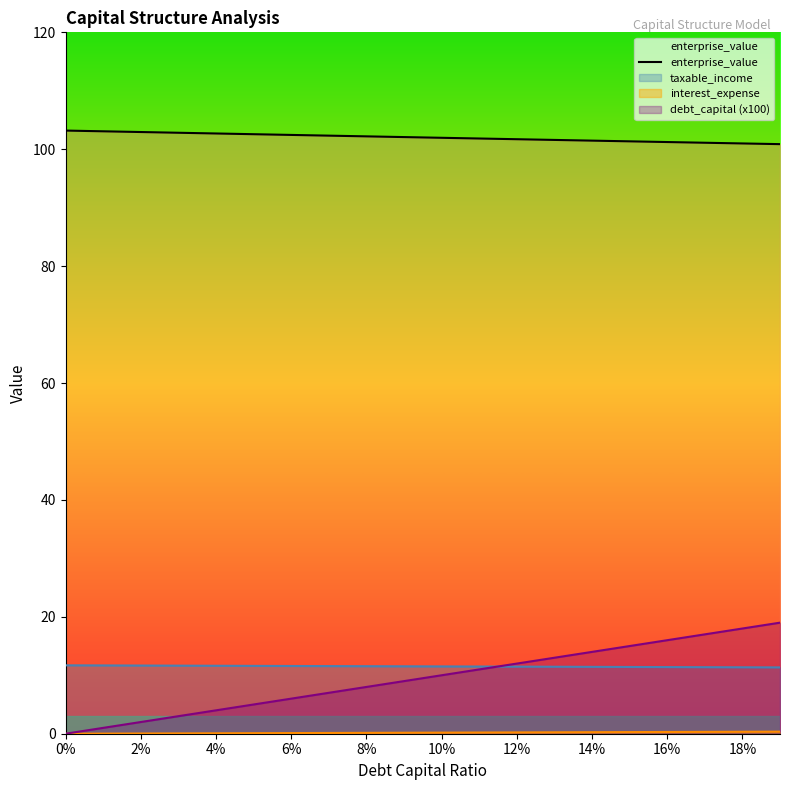

What is the maximum value shown in the chart?

103.2